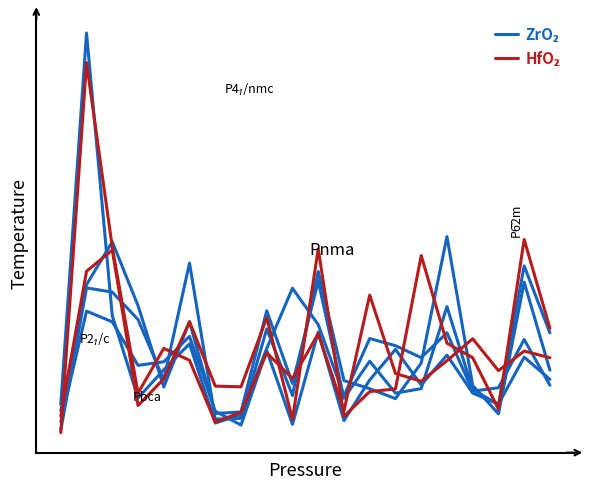

Is it true that ZrO₂ equals 0.0 at 6?

True